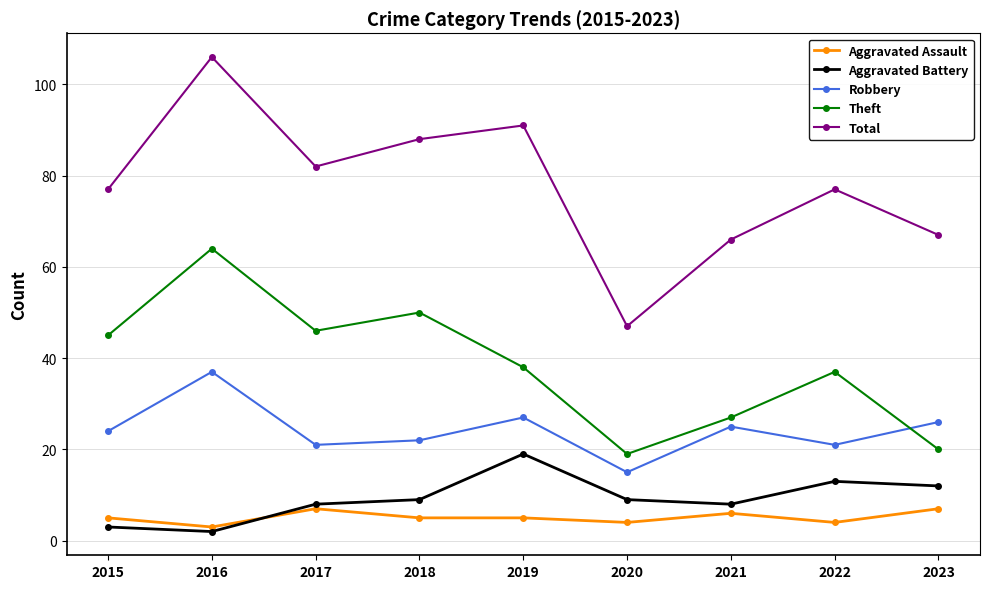

How many categories are shown in the chart?

9